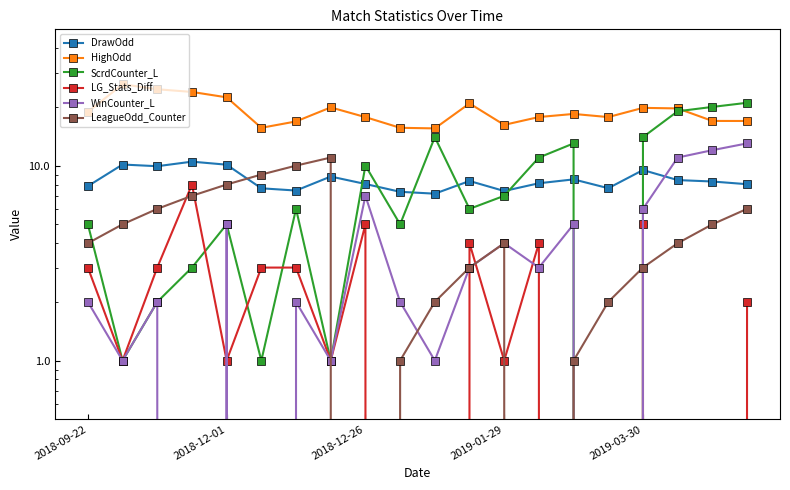

How many negative values does the WinCounter_L series have?

3